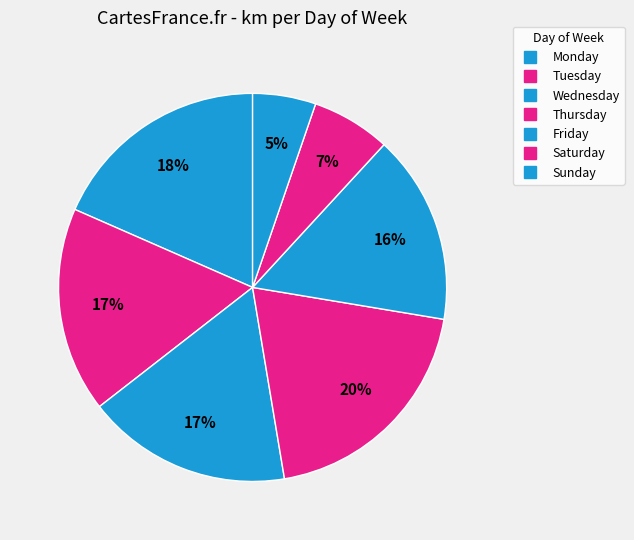

To the nearest percent, what portion does Wednesday represent?

17%